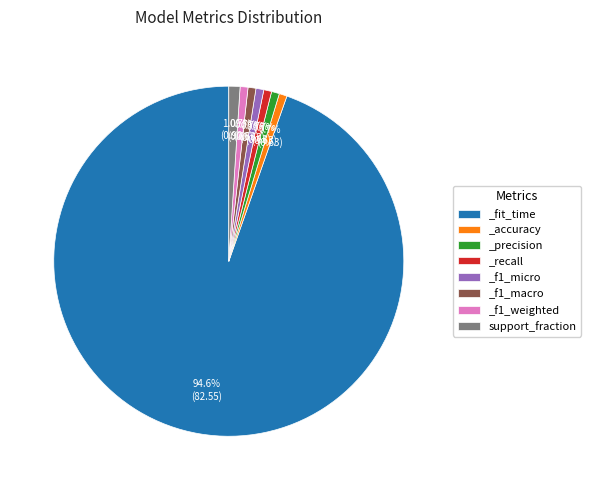

Count the number of slices in the pie.

8